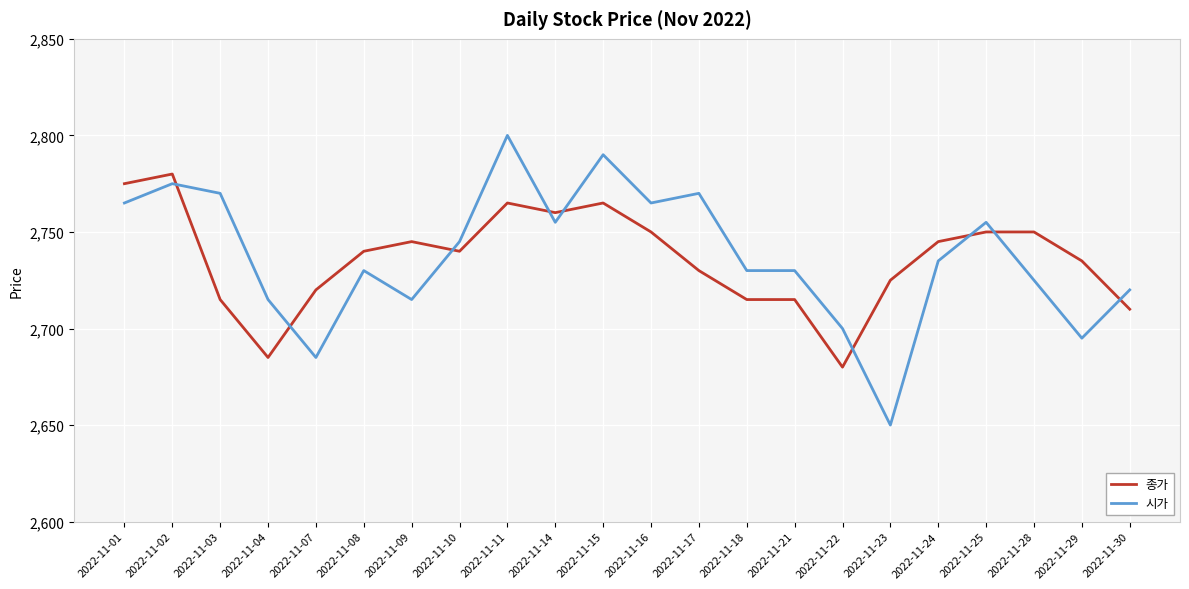

At which label does 시가 first exceed 2735?

2022-11-01